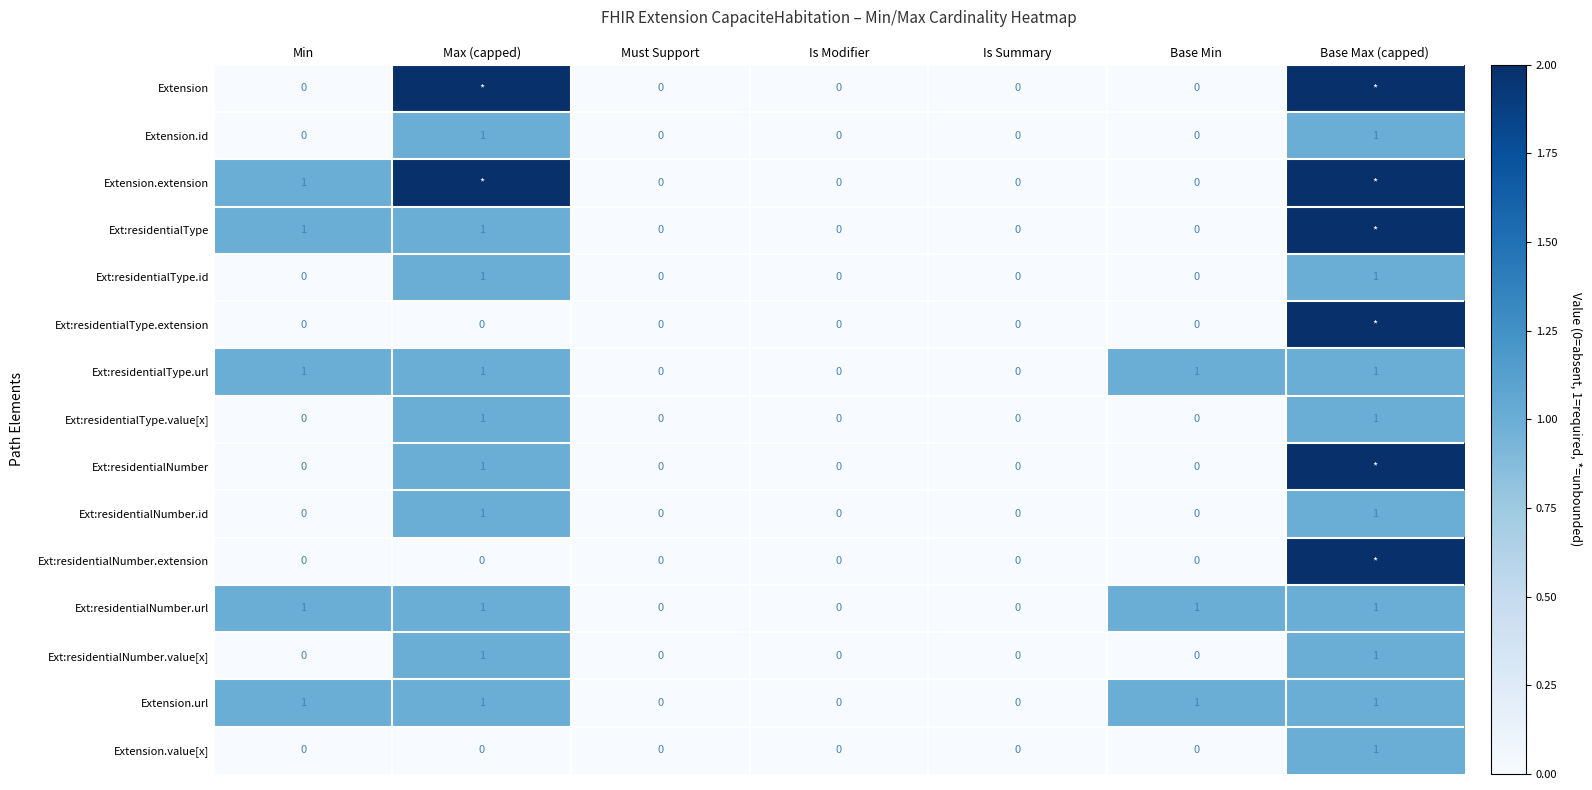

Is the value of Extension.url at Min greater than the value of Ext:residentialType at Is Modifier?

Yes